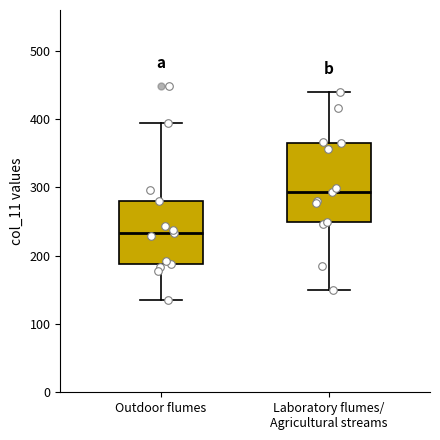

Reading left to right, read every box against the y-axis: the position of its median line, the range the box covers, and the ends of its whiskers. The values are not printed on the chart, so give them approximately, as read against the axis.

Outdoor flumes: median 230, box 190 to 280, whiskers 140 to 390
Laboratory flumes/ Agricultural streams: median 290, box 250 to 370, whiskers 150 to 440